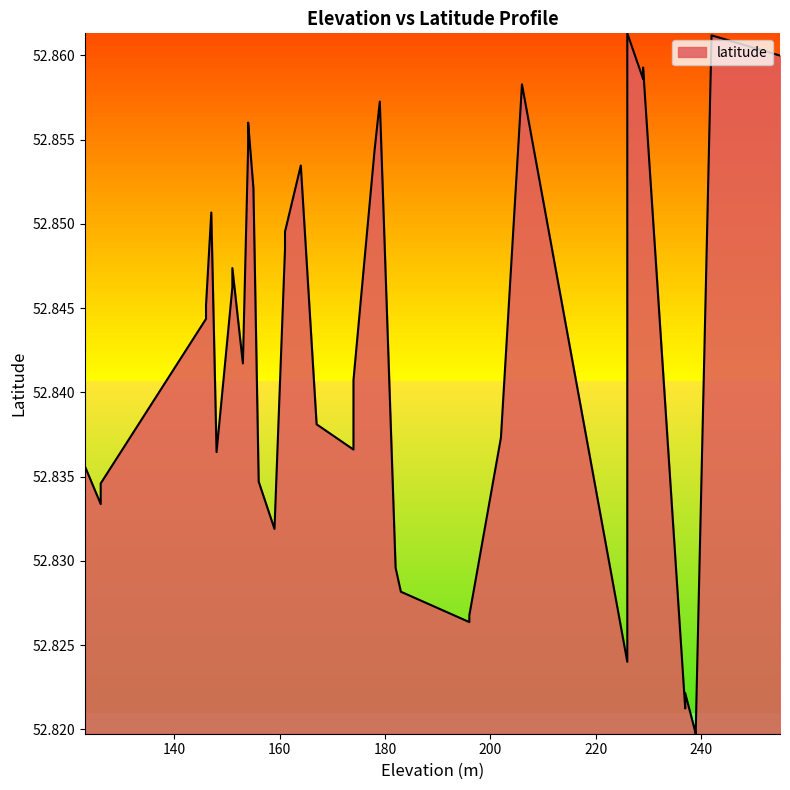

What is the minimum value shown in the chart?

52.8